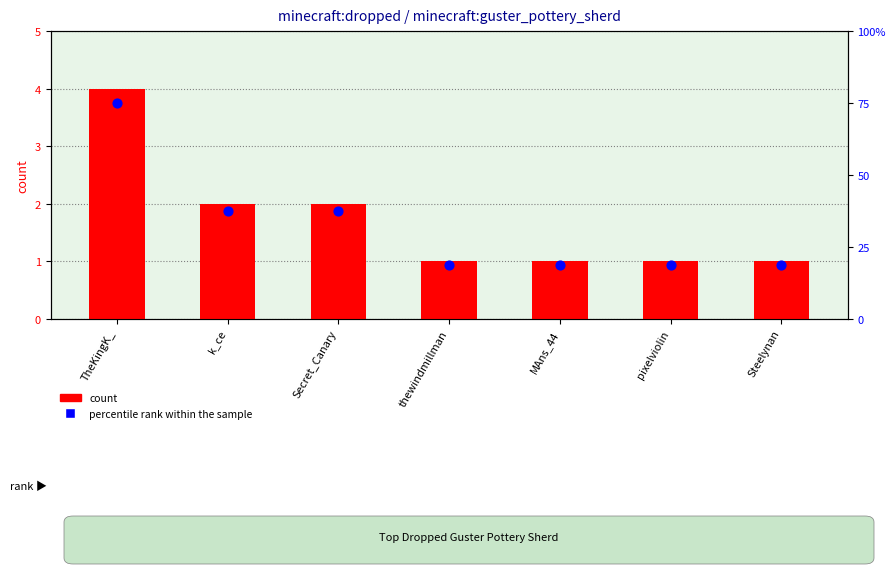

What is the total value across all series at Steelynan?

19.8